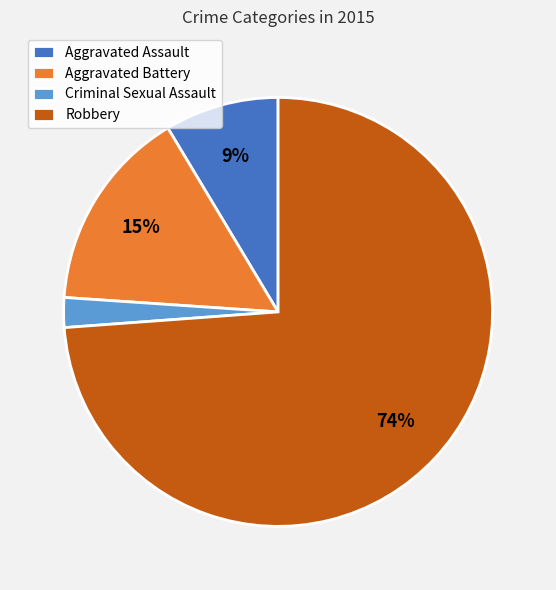

True or false: Criminal Sexual Assault accounts for 2% of the total.

True